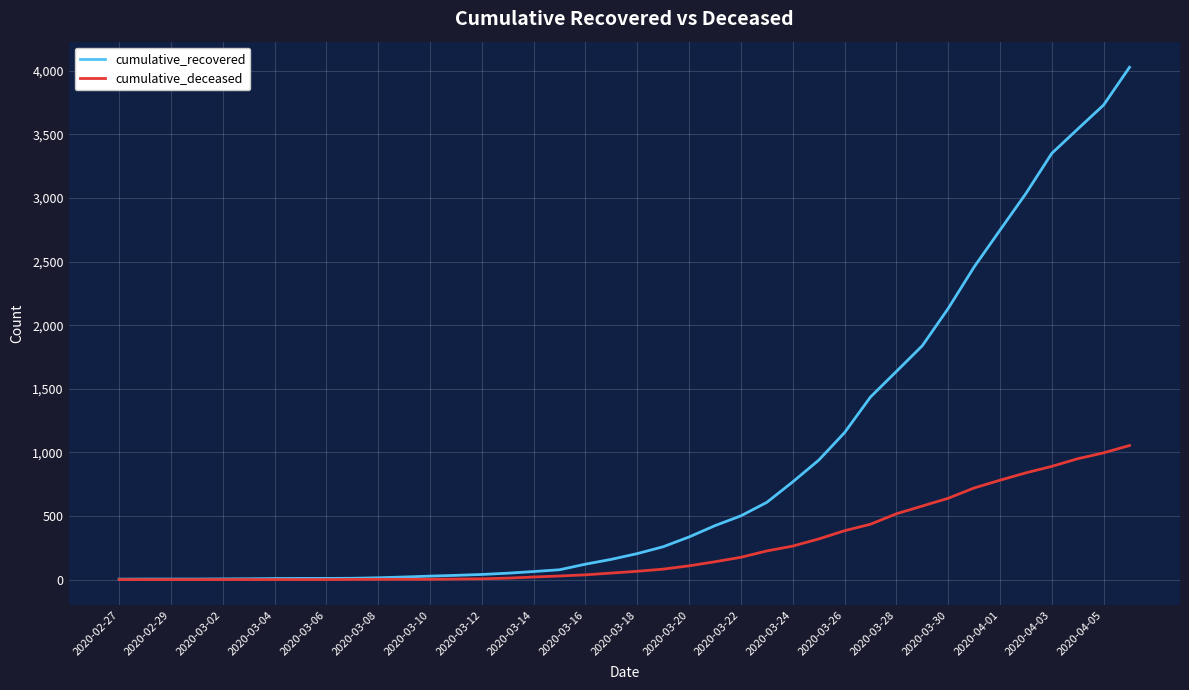

What is the maximum value for cumulative_recovered?

4028